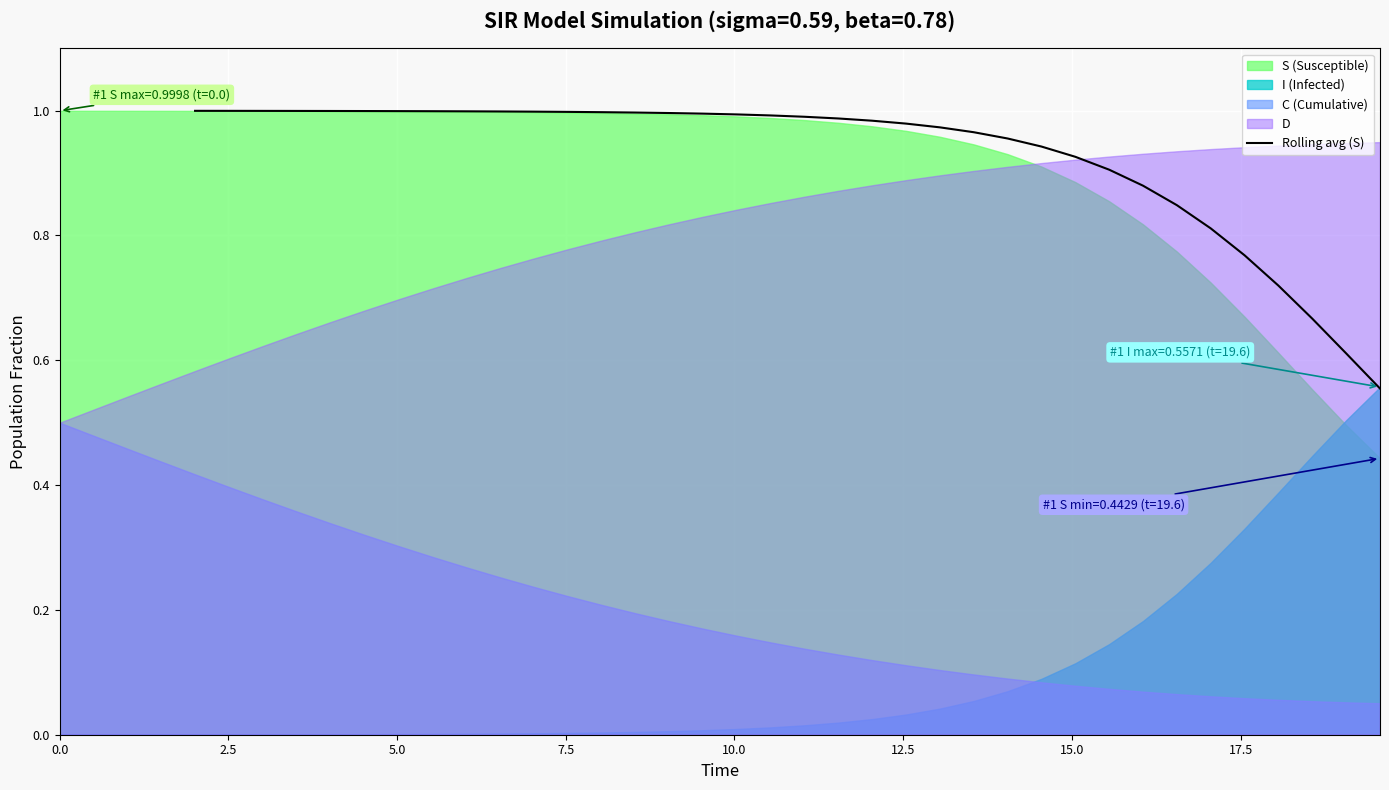

True or false: the data has more than 0 interior local peaks.

False